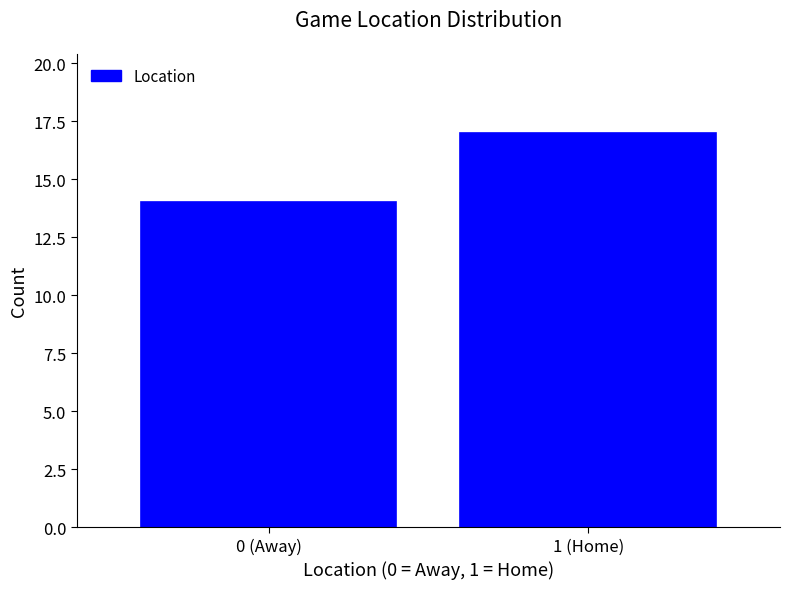

Reading left to right, transcribe all the data shown in this chart.

0 (Away)=14	1 (Home)=17